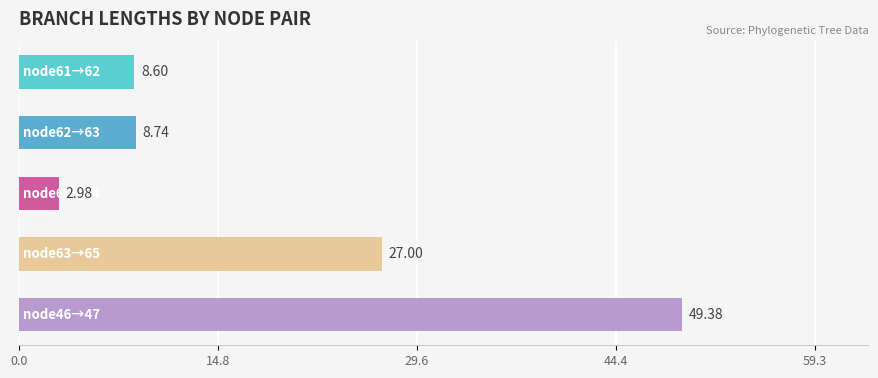

What is the sum of all values?

96.7